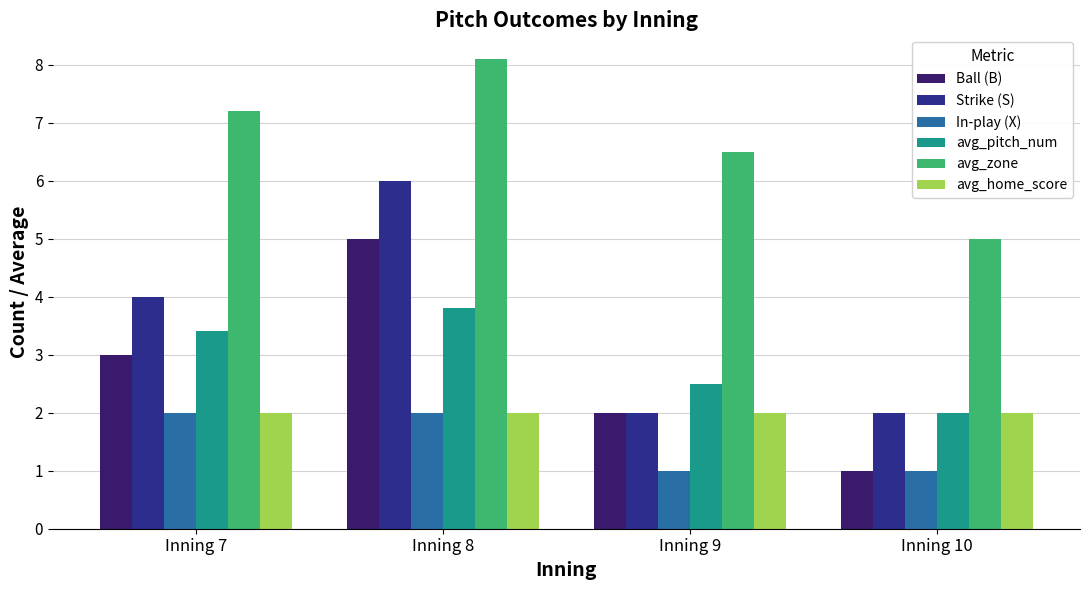

How many bars are there in each group?

6